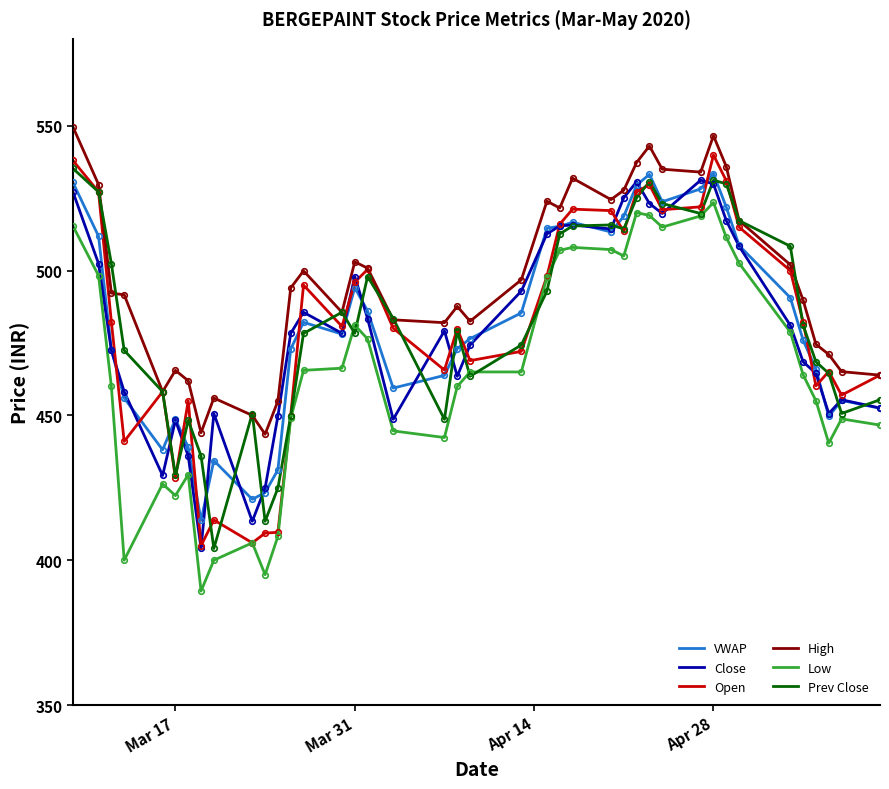

What is the minimum value shown in the chart?

389.4